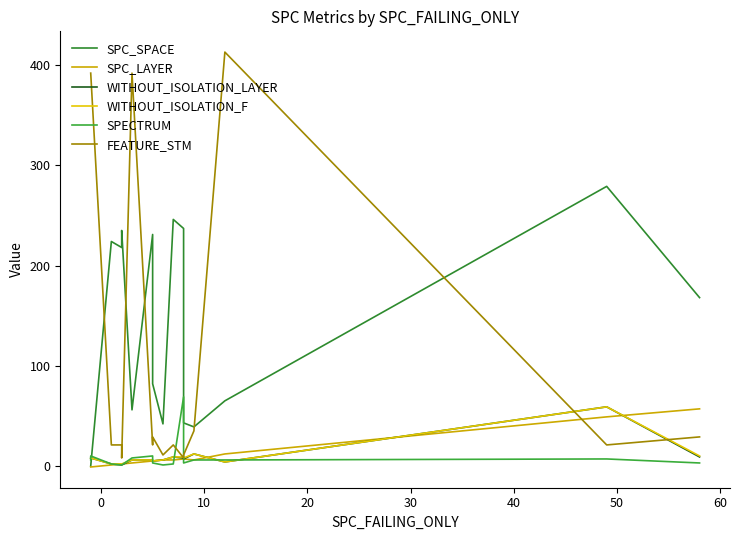

Count the number of categories in the chart.

17